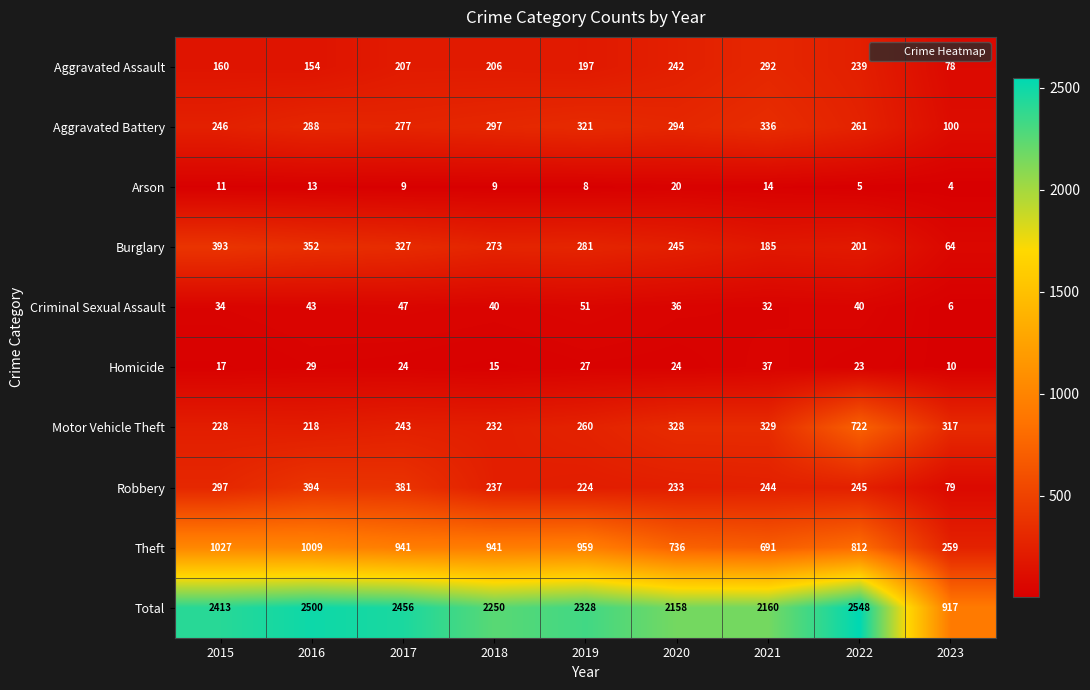

True or false: Criminal Sexual Assault has a value of 32 at 2021.

True